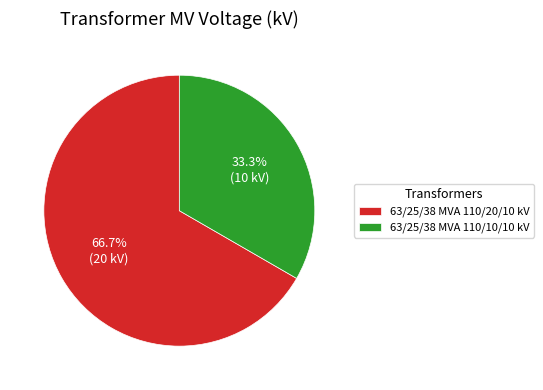

Is there a majority slice in this chart?

Yes